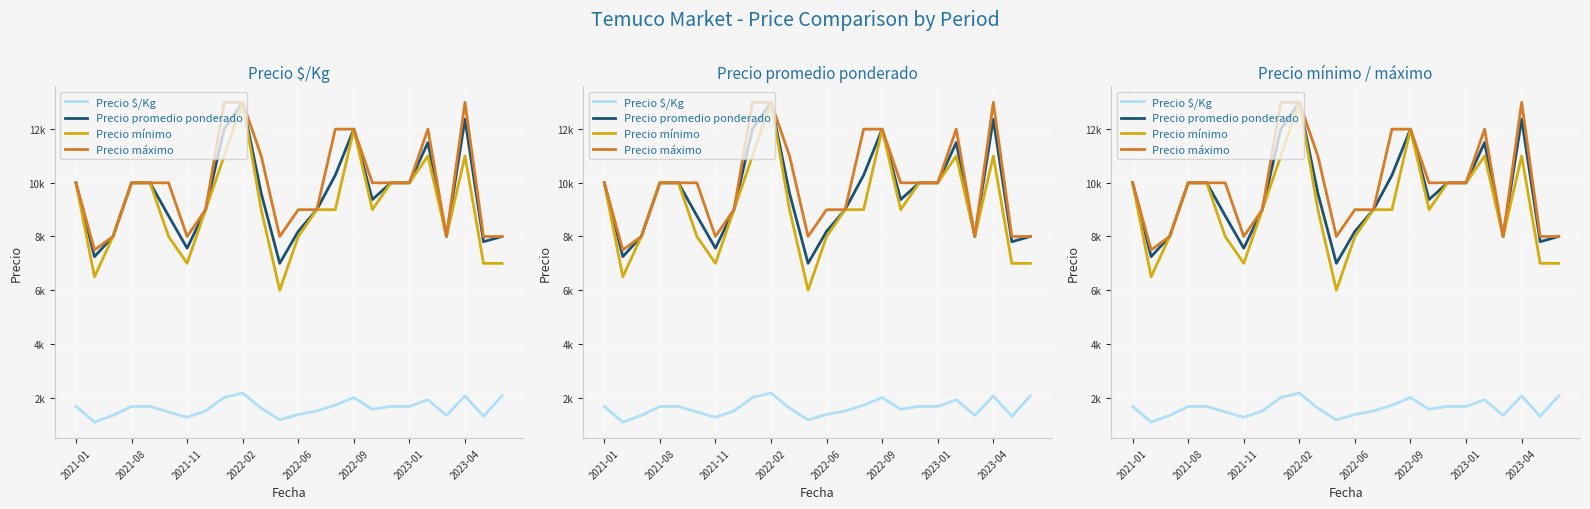

Which series has the largest range (max minus min)?

Precio mínimo